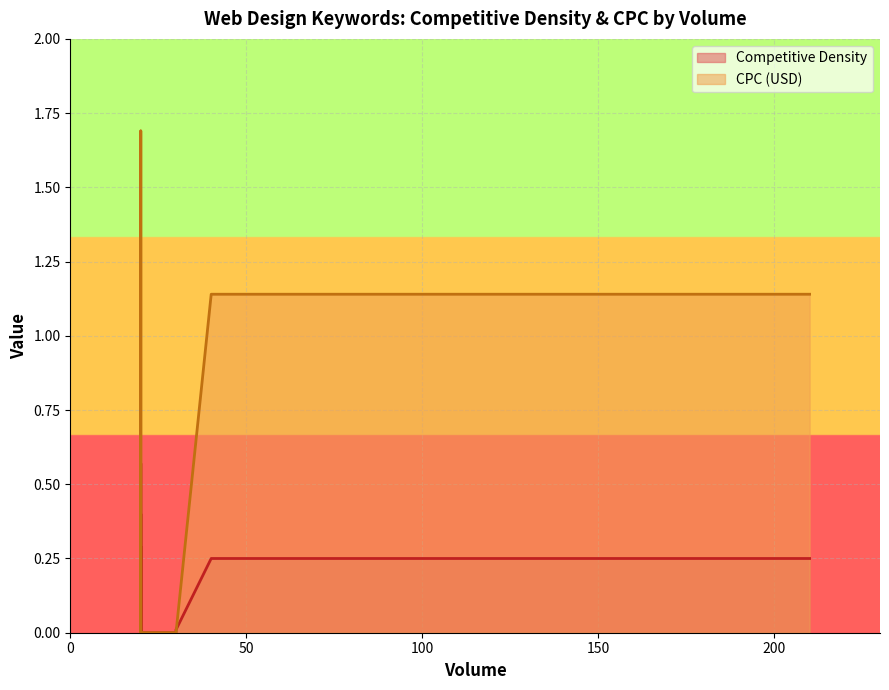

Reading right to left, what are all the values shown in this chart?

Competitive Density: 20=0.0	20=0.1	20=0.3	20=0.1	20=0.0	20=0.1	20=0.0	20=0.0	20=0.0	20=0.4	20=0.0	20=0.6	20=0.3	20=0.0	20=0.0	20=0.0	20=0.0	20=0.0	30=0.0	30=0.0	30=0.0	30=0.0	40=0.2	210=0.2
CPC (USD): 20=0.0	20=0.0	20=1.7	20=0.0	20=0.0	20=0.0	20=0.0	20=0.0	20=0.0	20=0.0	20=0.0	20=0.0	20=0.0	20=0.0	20=0.0	20=0.0	20=0.0	20=0.0	30=0.0	30=0.0	30=0.0	30=0.0	40=1.1	210=1.1